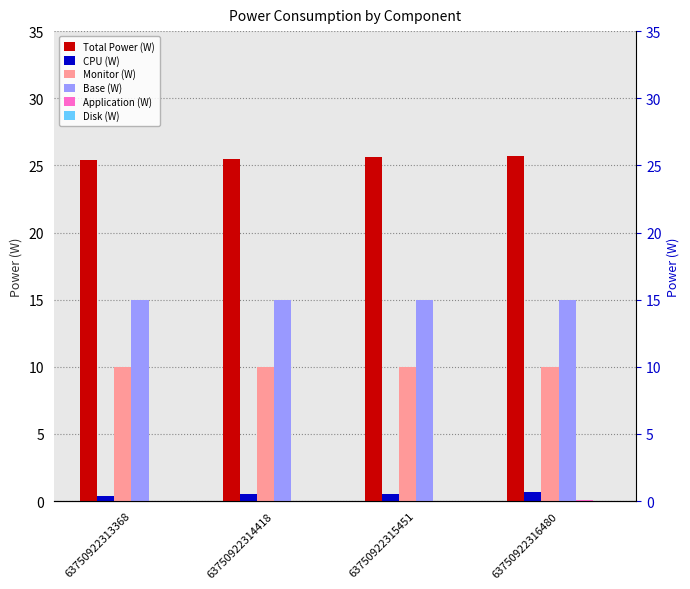

At 63750922313368, list the series in order from largest to smallest.

Total Power (W), Base (W), Monitor (W), CPU (W), Application (W), Disk (W)